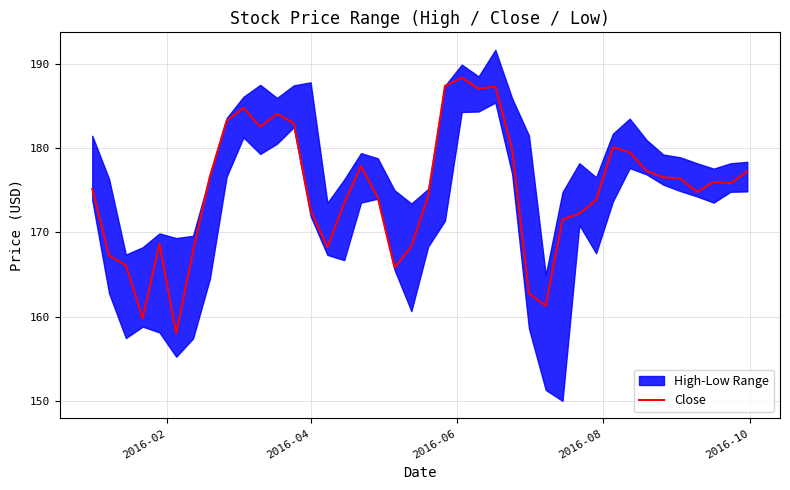

What is the maximum value for Close?

188.4